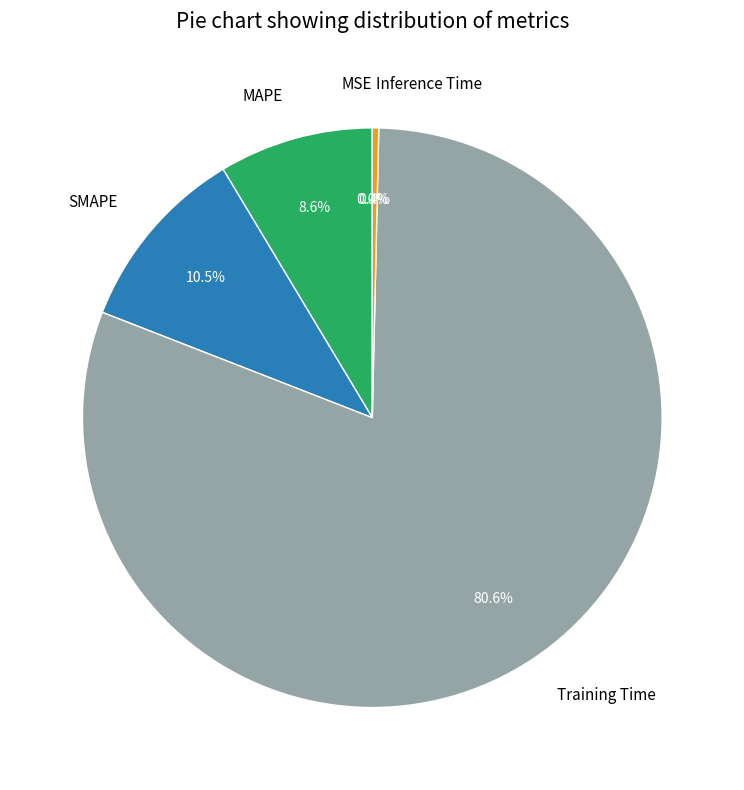

True or false: MAPE accounts for 9% of the total.

True